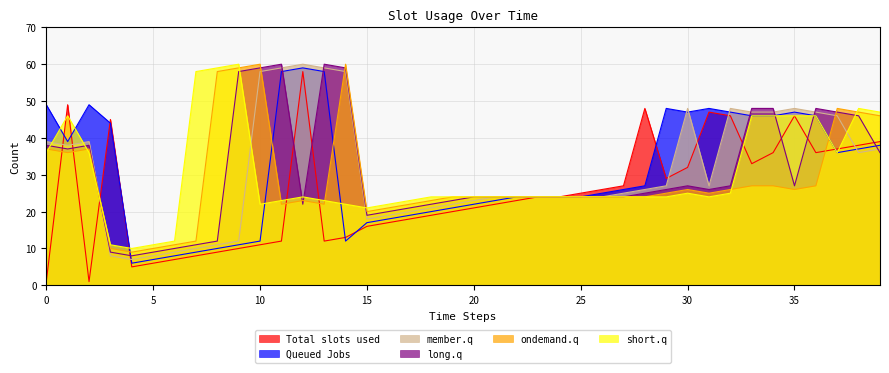

What is the greatest value displayed?

60